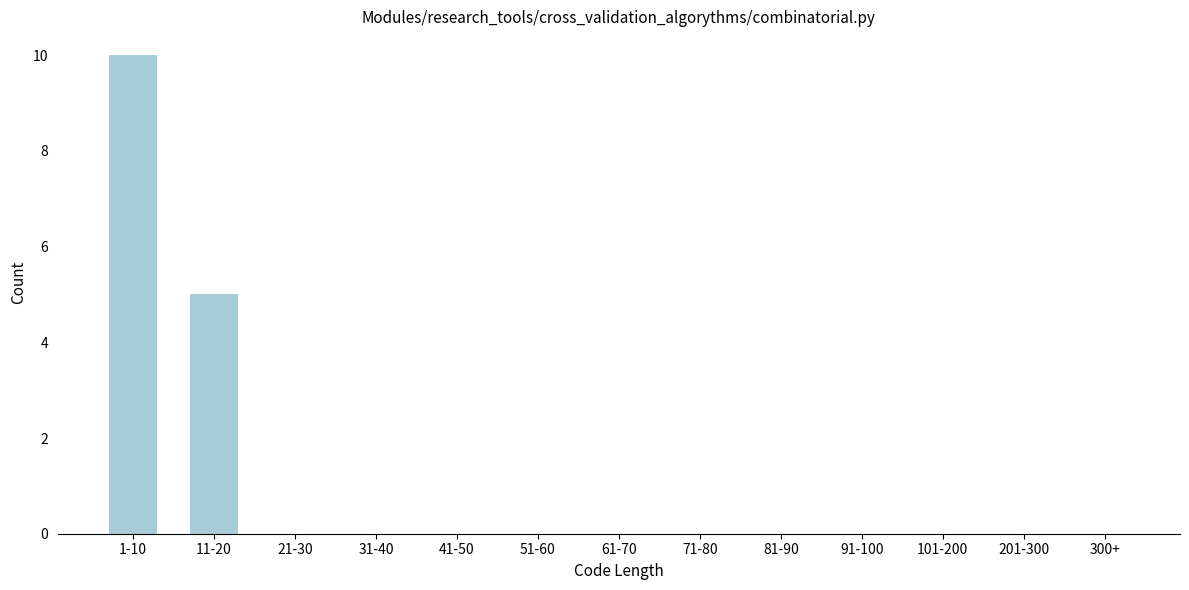

Reading left to right, transcribe all the data shown in this chart.

1-10=10	11-20=5	21-30=0	31-40=0	41-50=0	51-60=0	61-70=0	71-80=0	81-90=0	91-100=0	101-200=0	201-300=0	300+=0